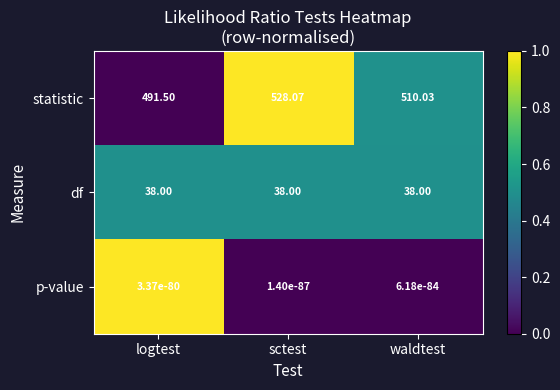

Rank the series by their maximum value, from highest to lowest.

statistic, df, p-value